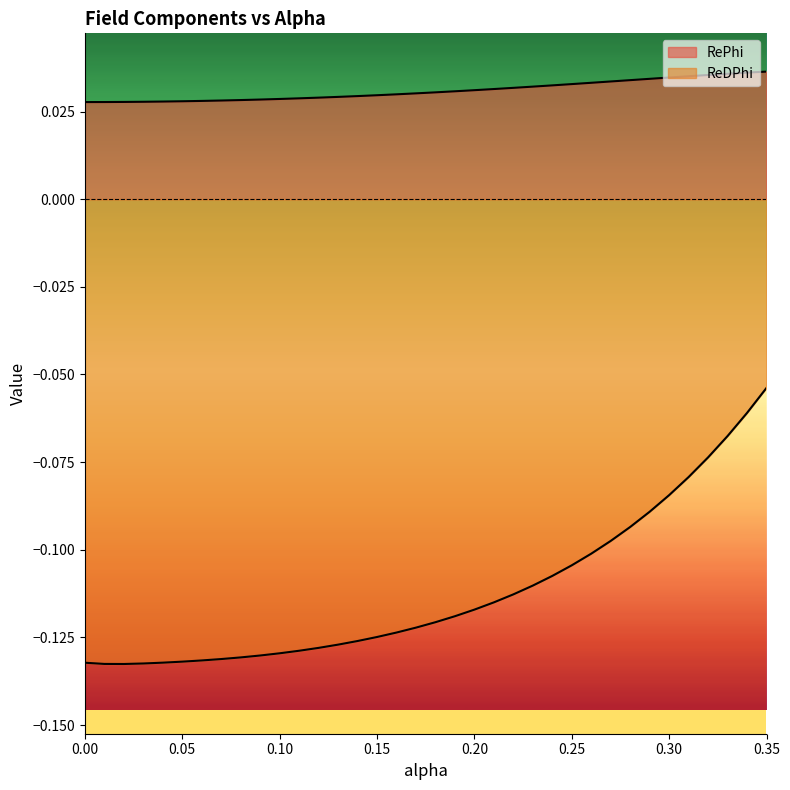

Does the chart display data point markers on the line(s)?

No